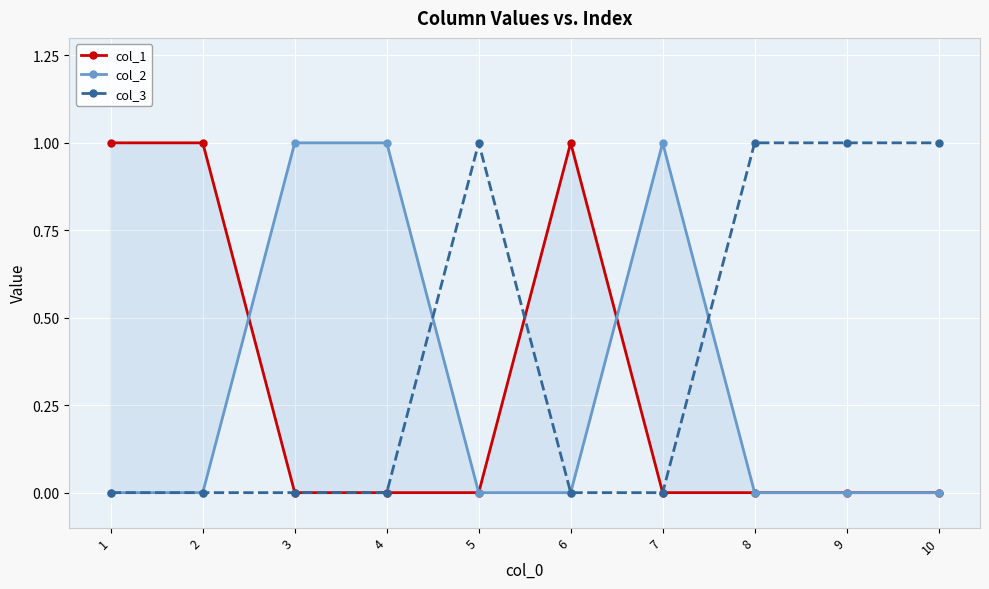

How many col_1 values are between 0 and 1?

10